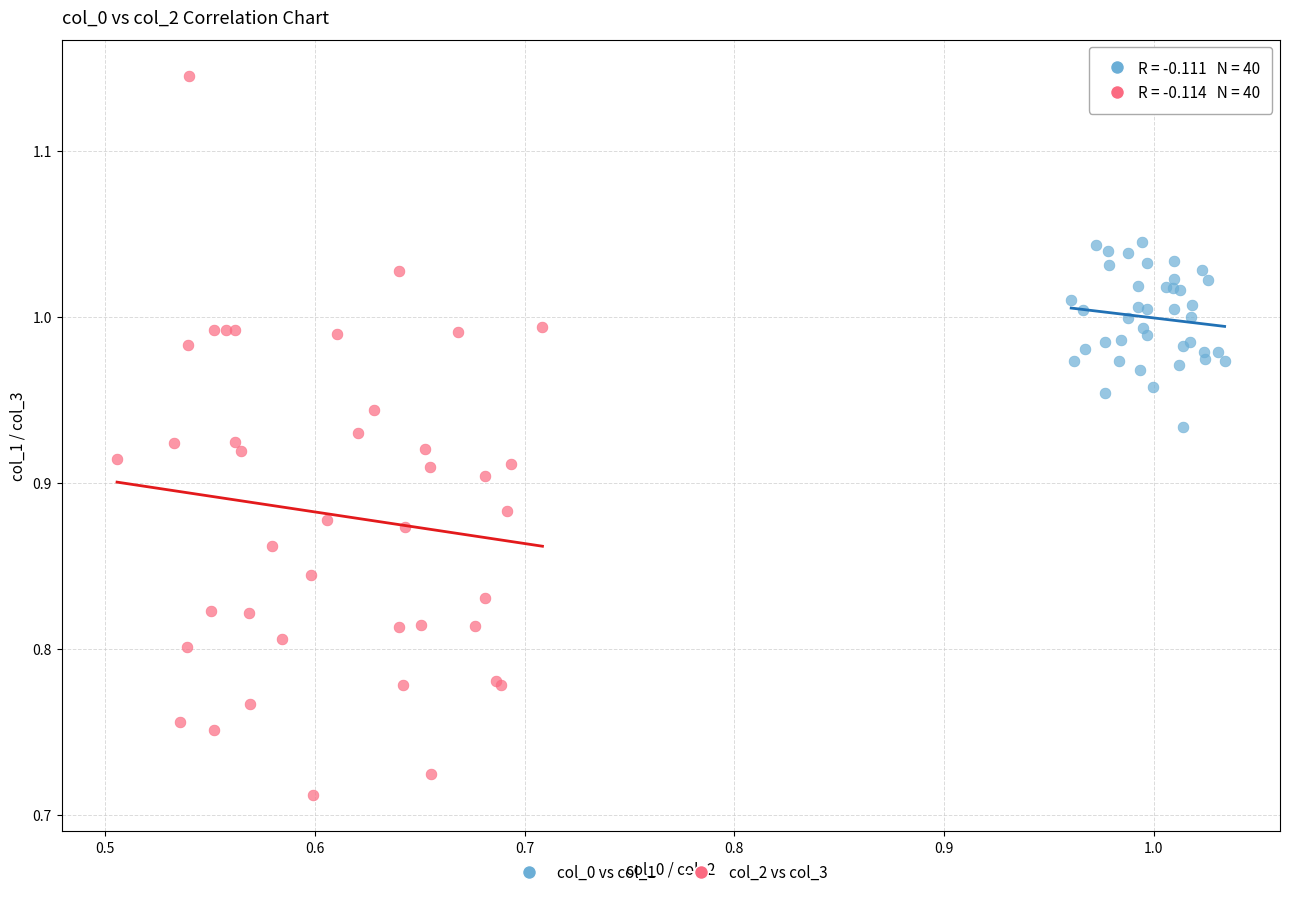

Which series reaches the minimum Y coordinate?

col_2 vs col_3